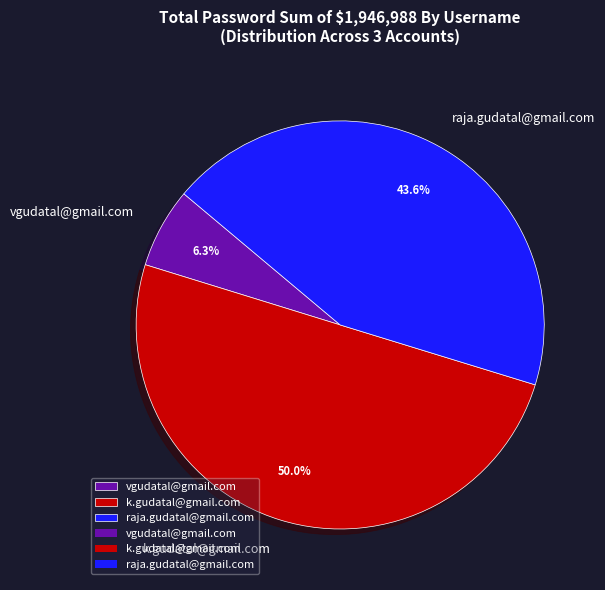

Which slice is the smallest?

vgudatal@gmail.com